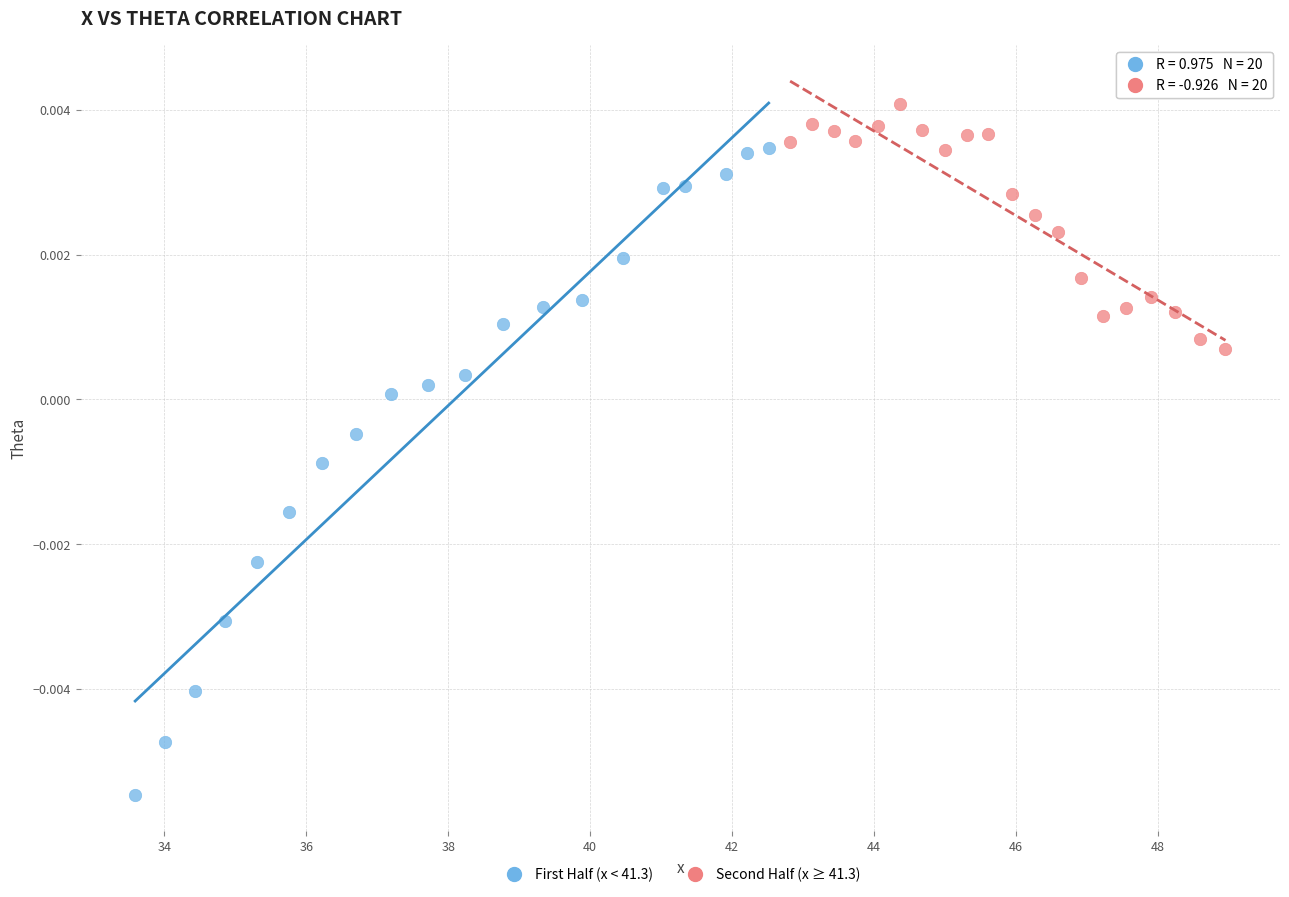

Which series contains the lowest Y value?

First Half (x < 41.3)